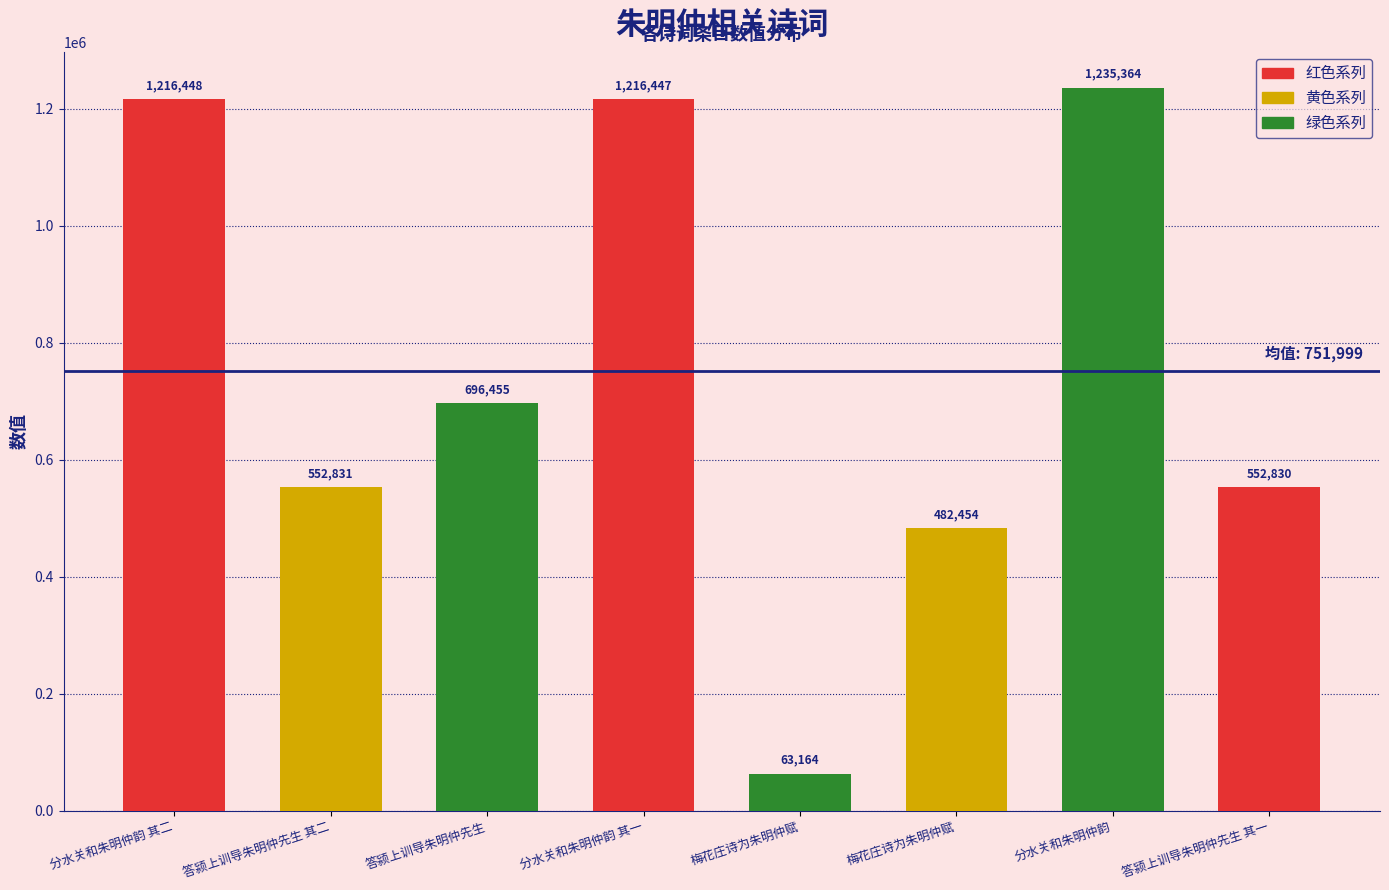

At which label is the value closest to 649264?

答颍上训导朱明仲先生